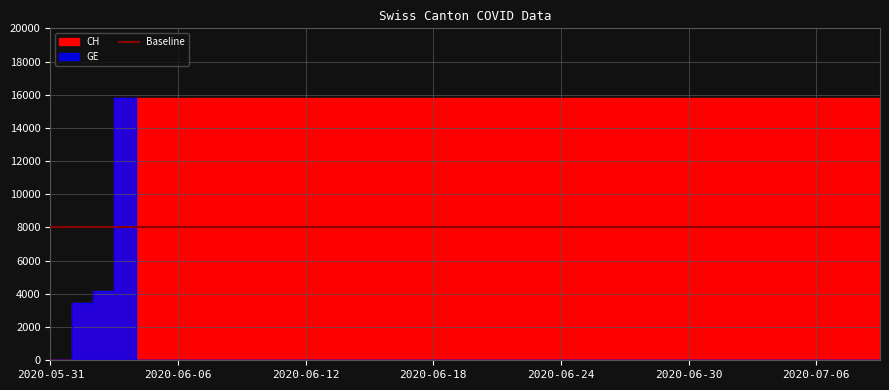

The GE series shows 0 at 2020-06-22. True or false?

True